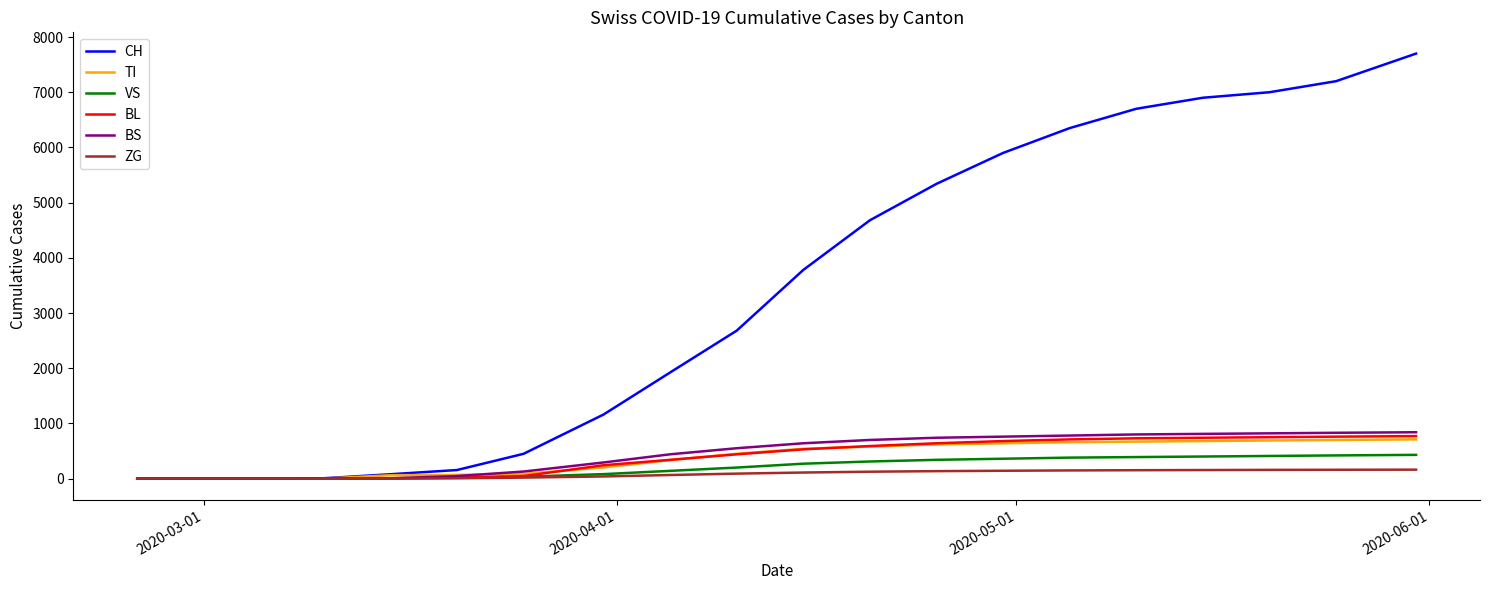

Which series has the widest spread of values?

CH